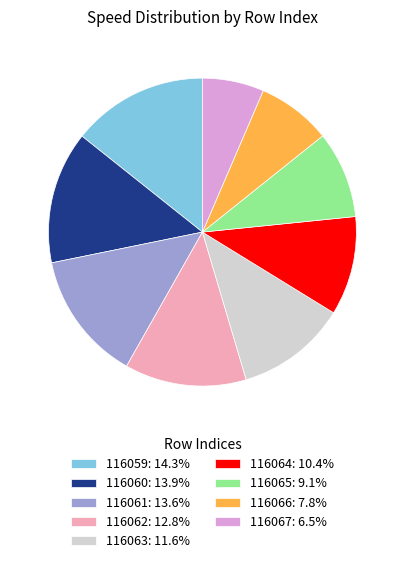

Do 116062 and 116064 together represent more than half of the pie?

No